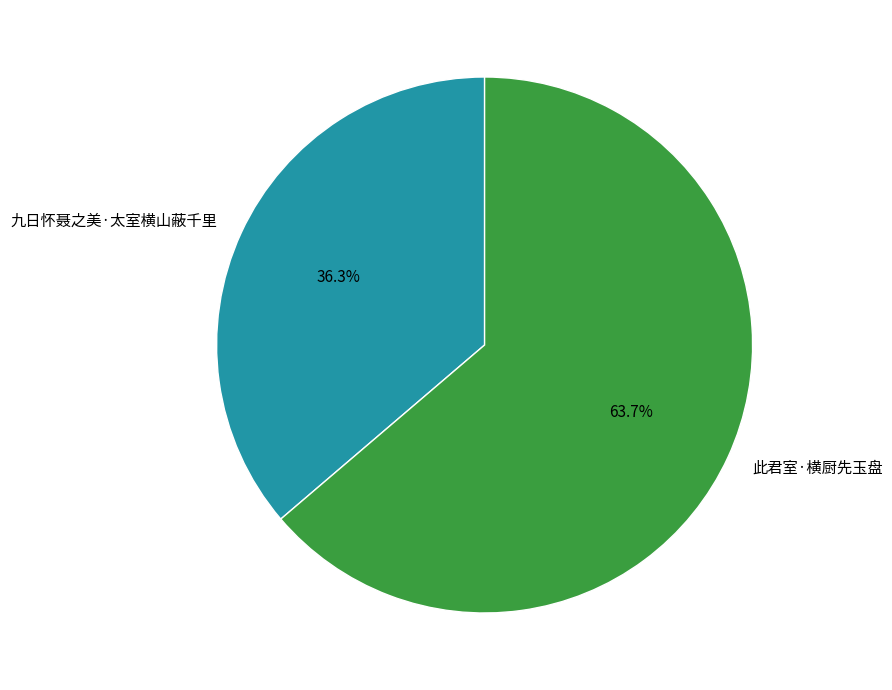

How many slices are in this pie chart?

2